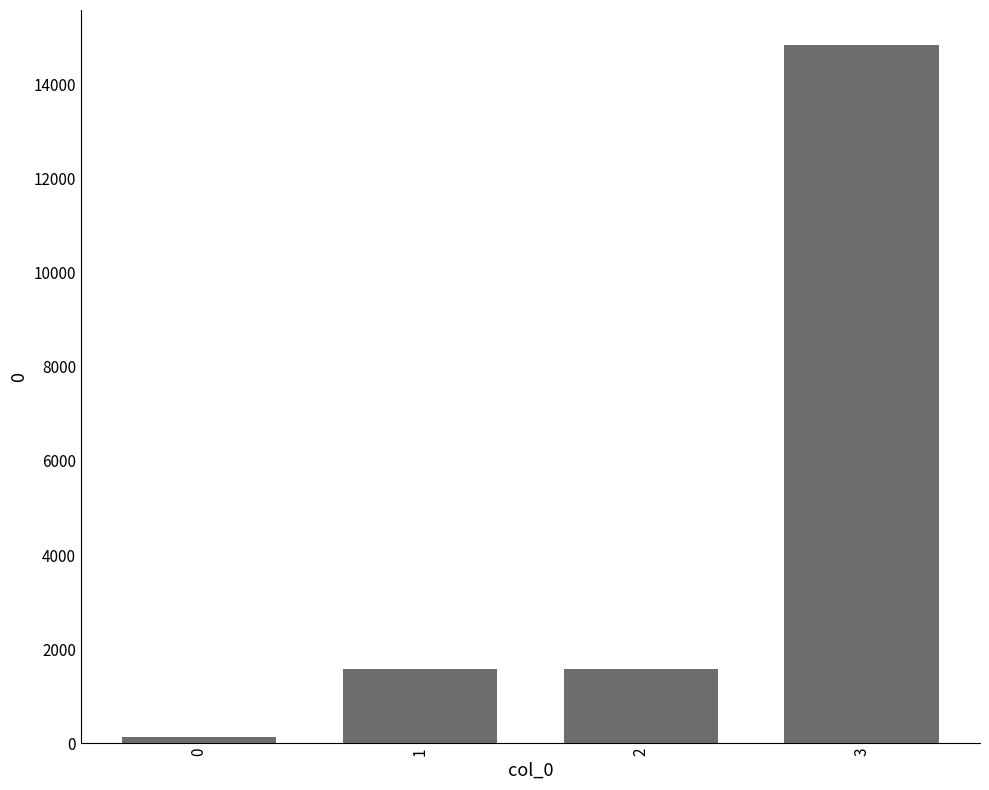

What is the greatest value displayed?

14850